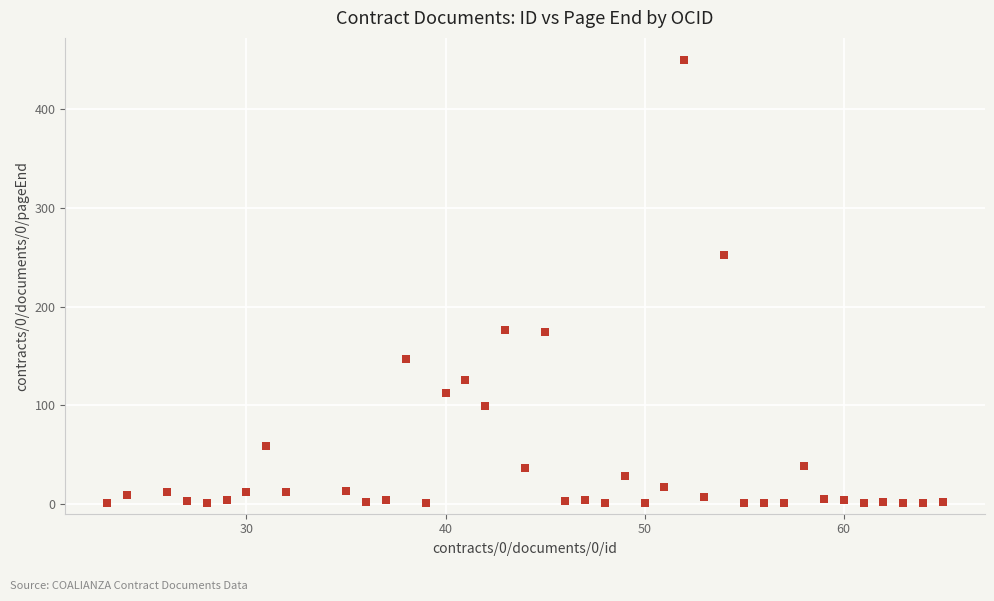

What Y value in the scatter plot is closest to 225?

252